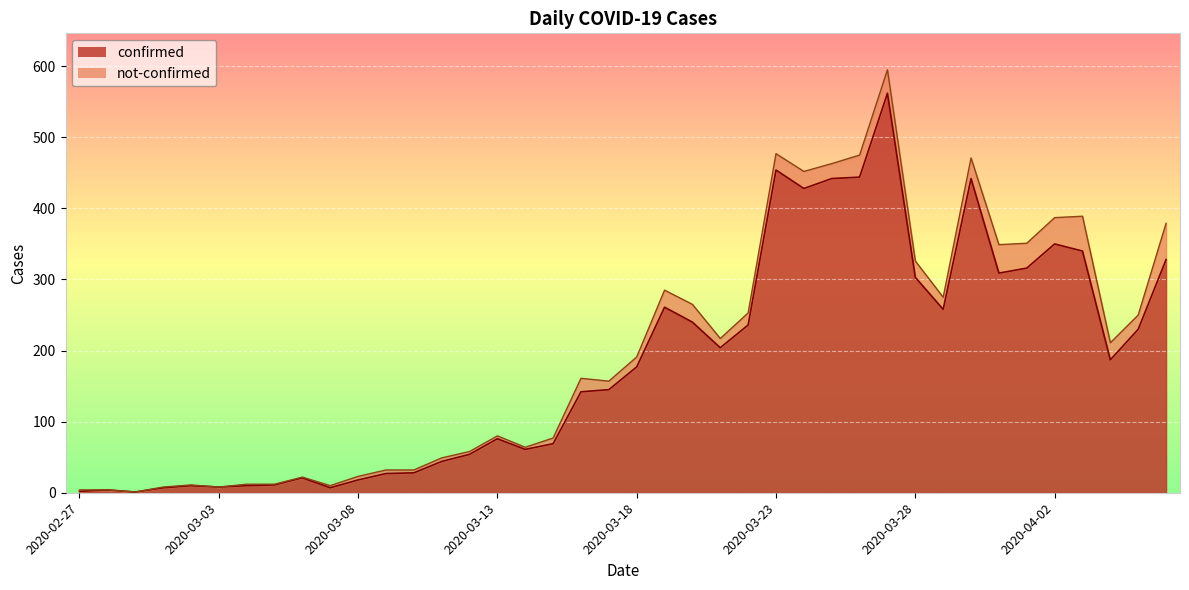

Reading right to left, transcribe all the data shown in this chart.

2020-04-06=328	2020-04-05=230	2020-04-04=187	2020-04-03=340	2020-04-02=350	2020-04-01=316	2020-03-31=309	2020-03-30=442	2020-03-29=258	2020-03-28=303	2020-03-27=562	2020-03-26=444	2020-03-25=442	2020-03-24=428	2020-03-23=454	2020-03-22=236	2020-03-21=204	2020-03-20=240	2020-03-19=261	2020-03-18=177	2020-03-17=145	2020-03-16=142	2020-03-15=69	2020-03-14=61	2020-03-13=76	2020-03-12=54	2020-03-11=44	2020-03-10=28	2020-03-09=27	2020-03-08=18	2020-03-07=7	2020-03-06=21	2020-03-05=11	2020-03-04=10	2020-03-03=8	2020-03-02=10	2020-03-01=7	2020-02-29=1	2020-02-28=4	2020-02-27=2